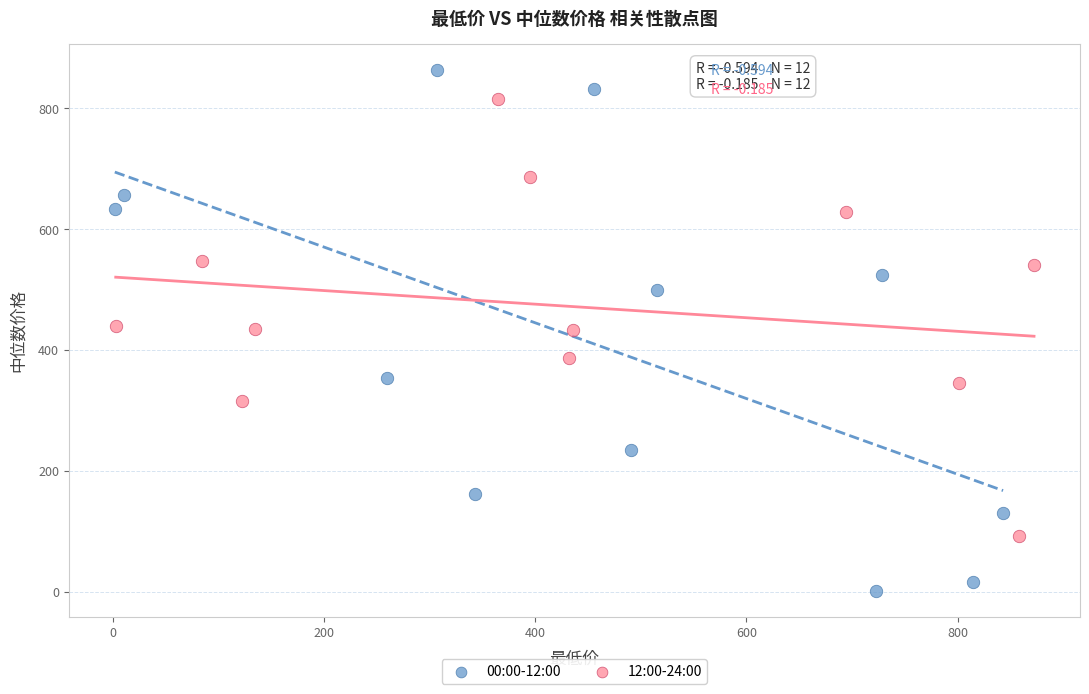

Which series contains the lowest Y value?

00:00-12:00